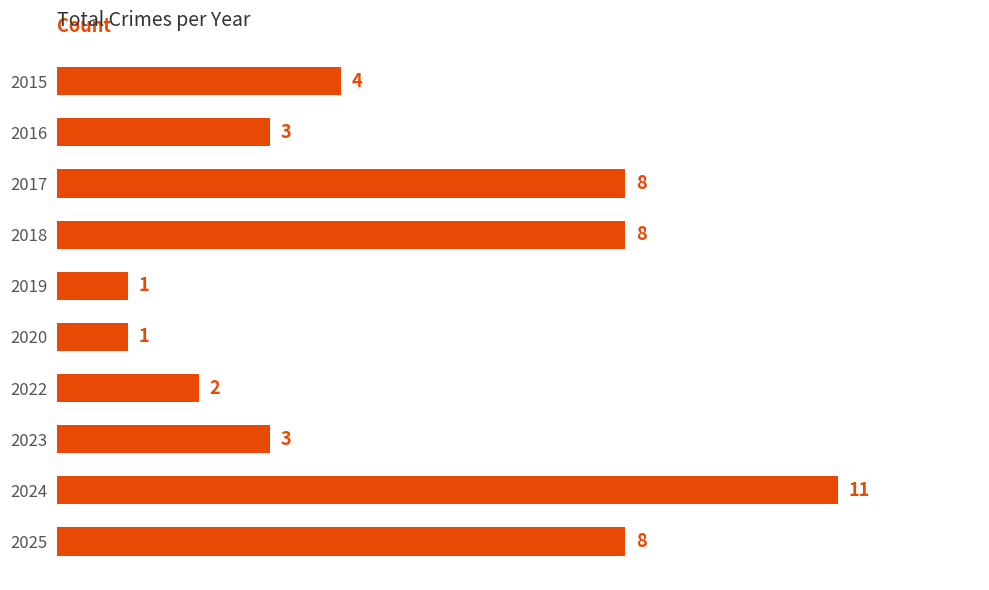

How many data points does each series have?

10